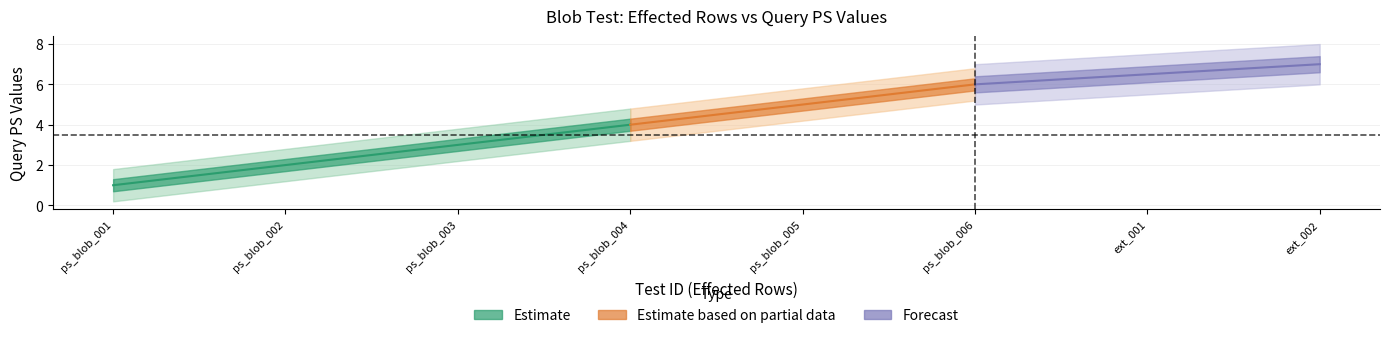

At which category is the sum across all series the highest?

ps_blob_006